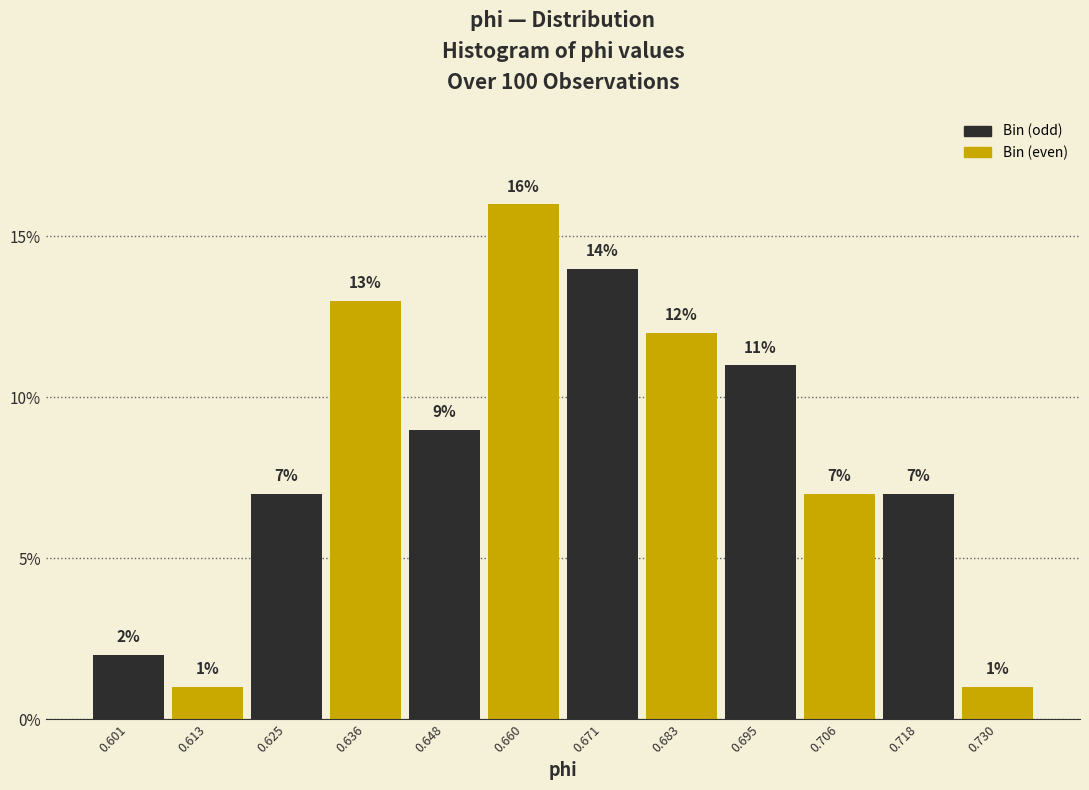

Reading left to right, list every bar in this chart as the range it spans on the x-axis followed by its height. The bar edges are not printed on the chart, so give them approximately, as read against the axis.

0.596 to 0.606: 2
0.606 to 0.618: 1
0.618 to 0.630: 7
0.630 to 0.642: 13
0.642 to 0.654: 9
0.654 to 0.666: 16
0.666 to 0.678: 14
0.678 to 0.688: 12
0.688 to 0.700: 11
0.700 to 0.712: 7
0.712 to 0.724: 7
0.724 to 0.736: 1